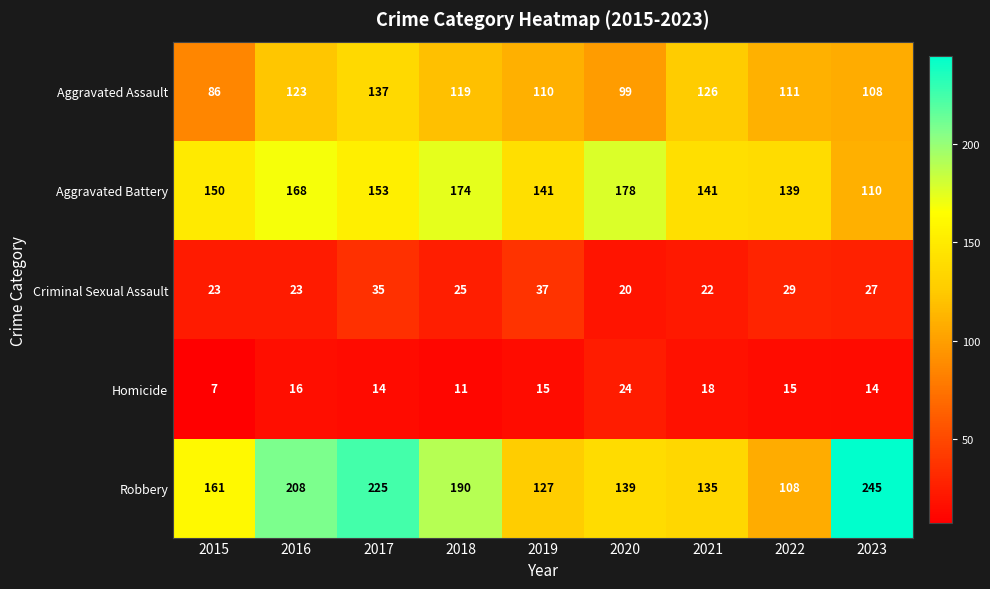

At how many categories does at least one series exceed 72?

9